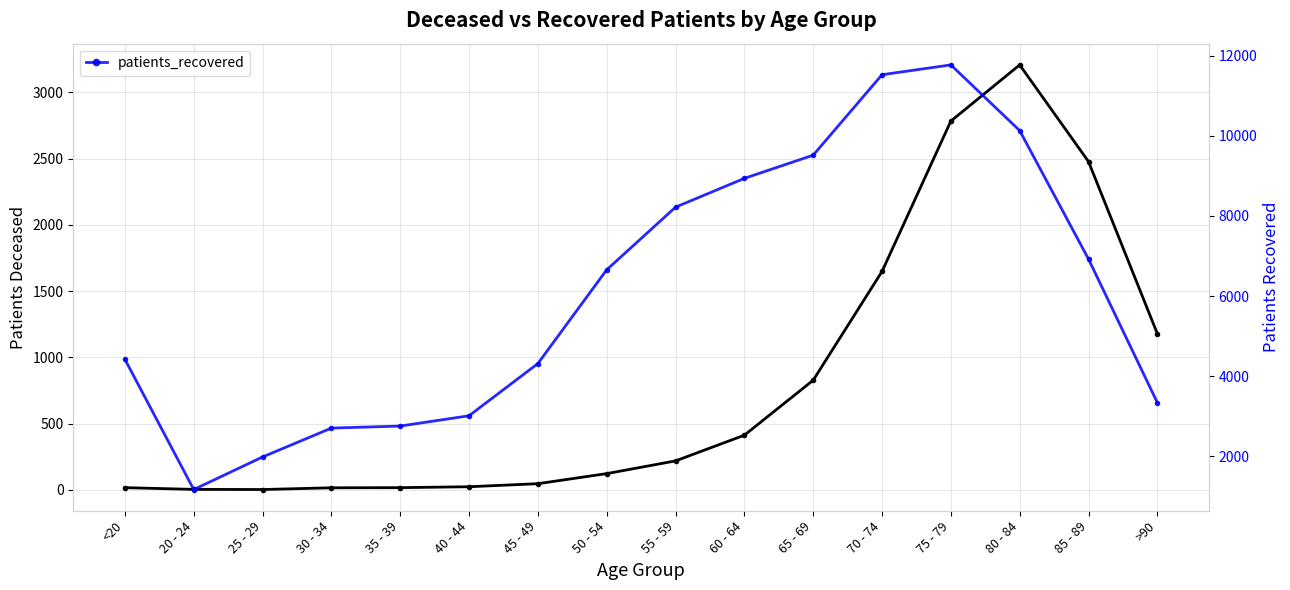

Count the number of categories in the chart.

16